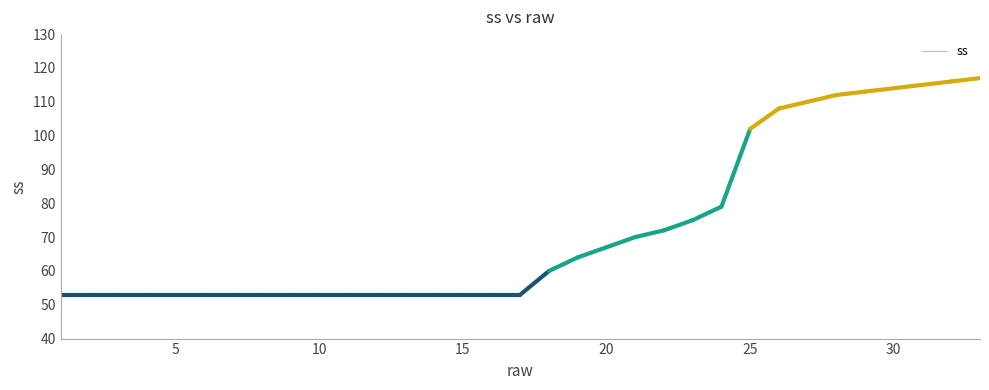

Reading left to right, extract all data points from this chart.

53	53	53	53	53	53	53	53	53	53	53	53	53	53	53	53	53	60	64	67	70	72	75	79	102	108	110	112	113	114	115	116	117